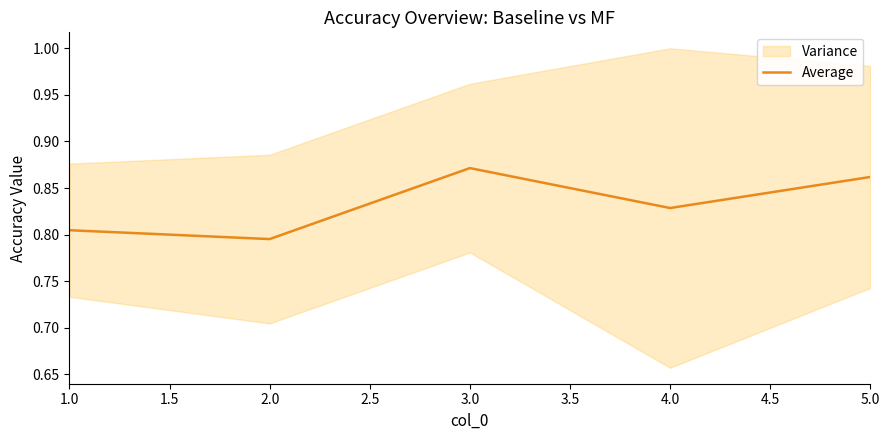

Is it true that Average equals 1.4 at 2.0?

False